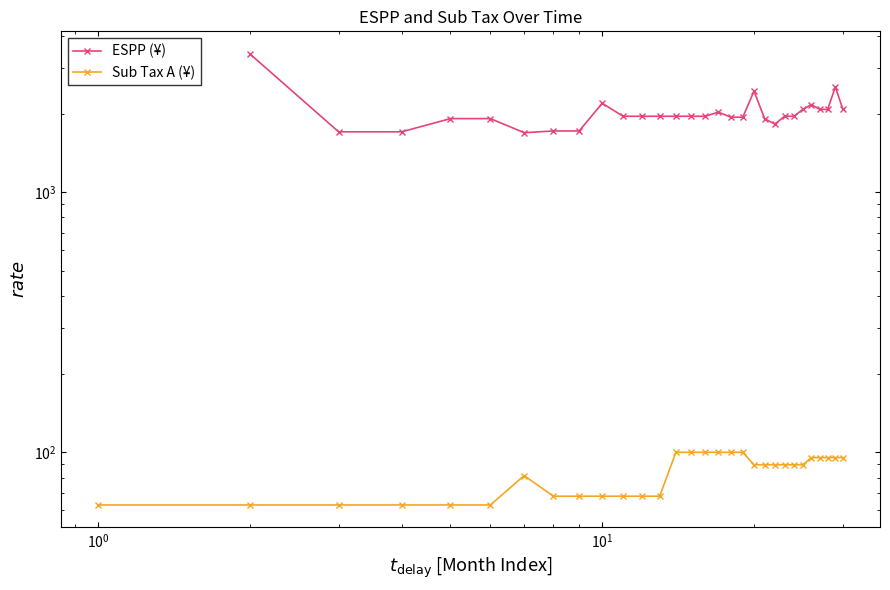

How many values in ESPP (¥) are above zero?

29